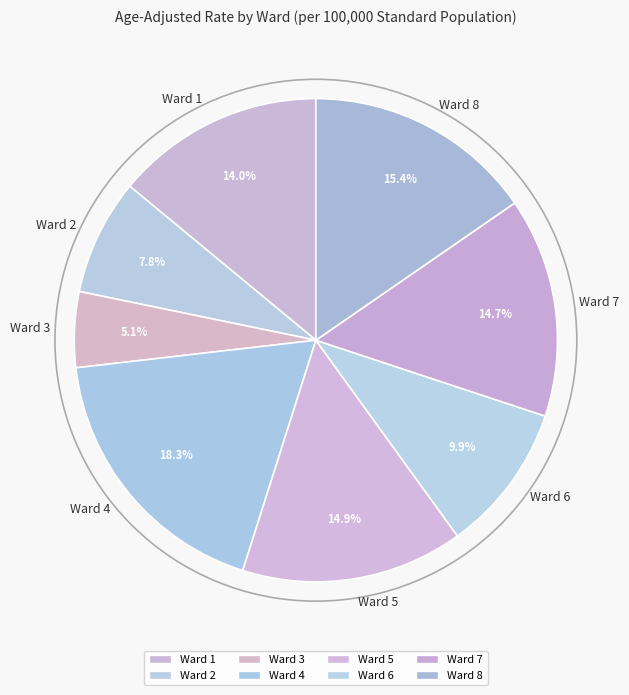

Does any single category account for the majority?

No